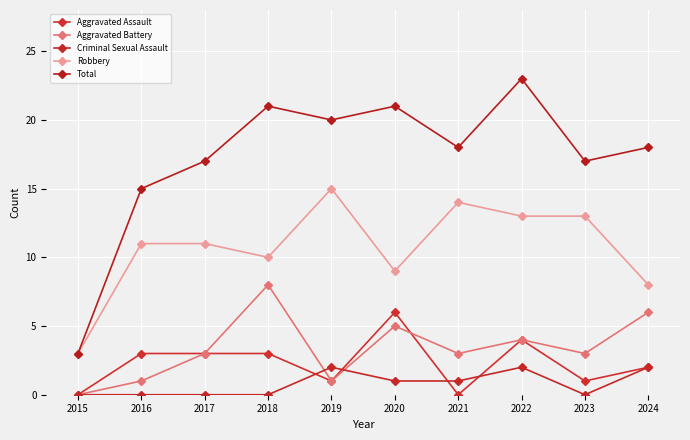

List the series in order of their peak value, lowest first.

Criminal Sexual Assault, Aggravated Assault, Aggravated Battery, Robbery, Total